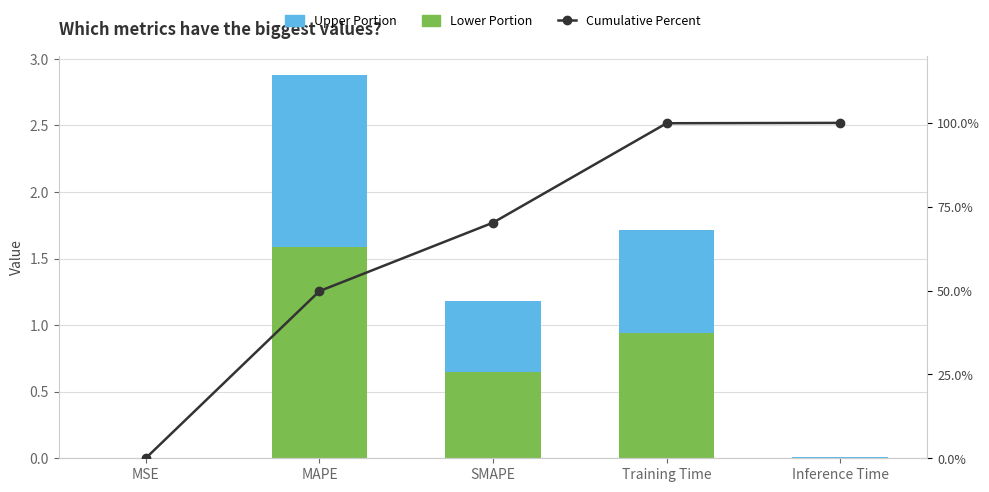

At Inference Time, list the series in order from smallest to largest.

Upper Portion, Lower Portion, Cumulative Percent